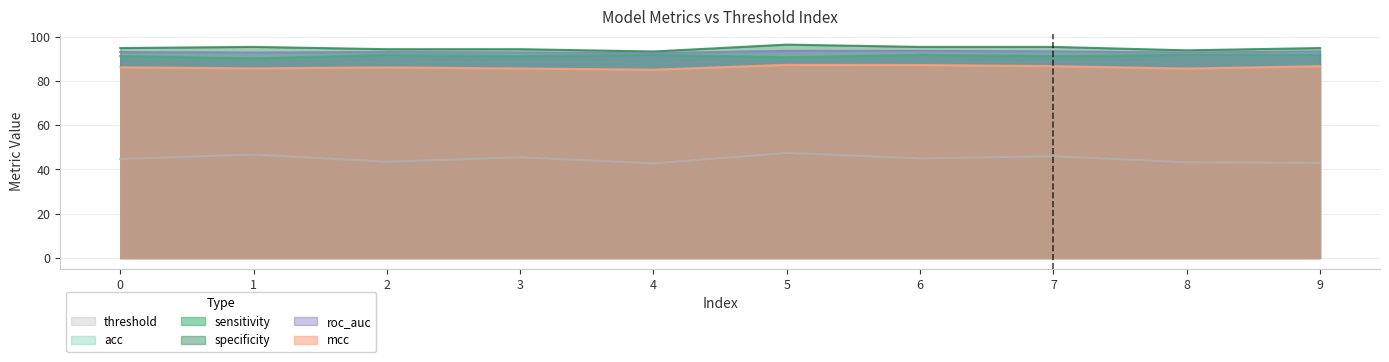

True or false: threshold and sensitivity intersect in this chart.

False